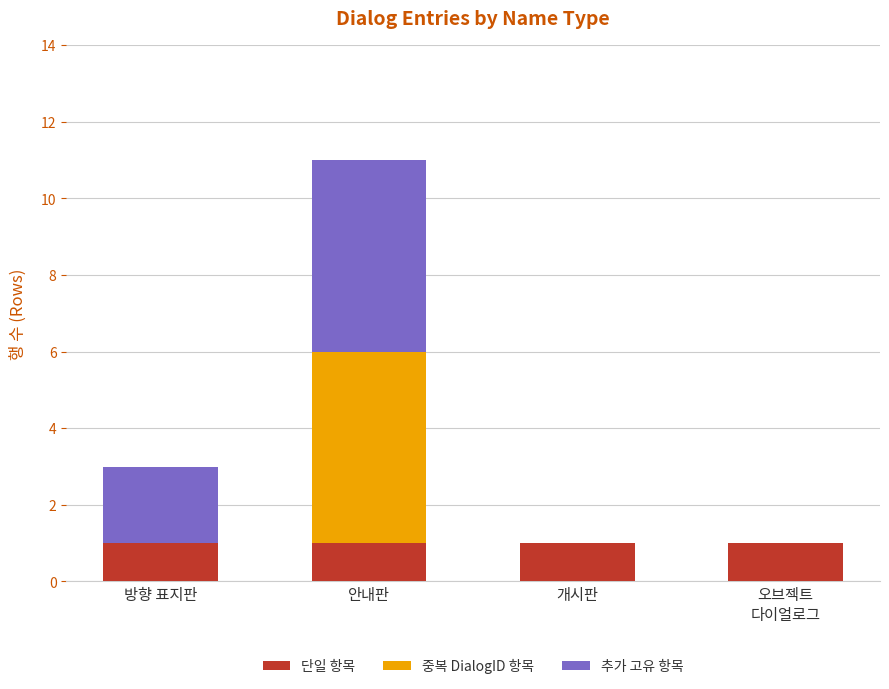

At which category is the sum across all series the highest?

안내판